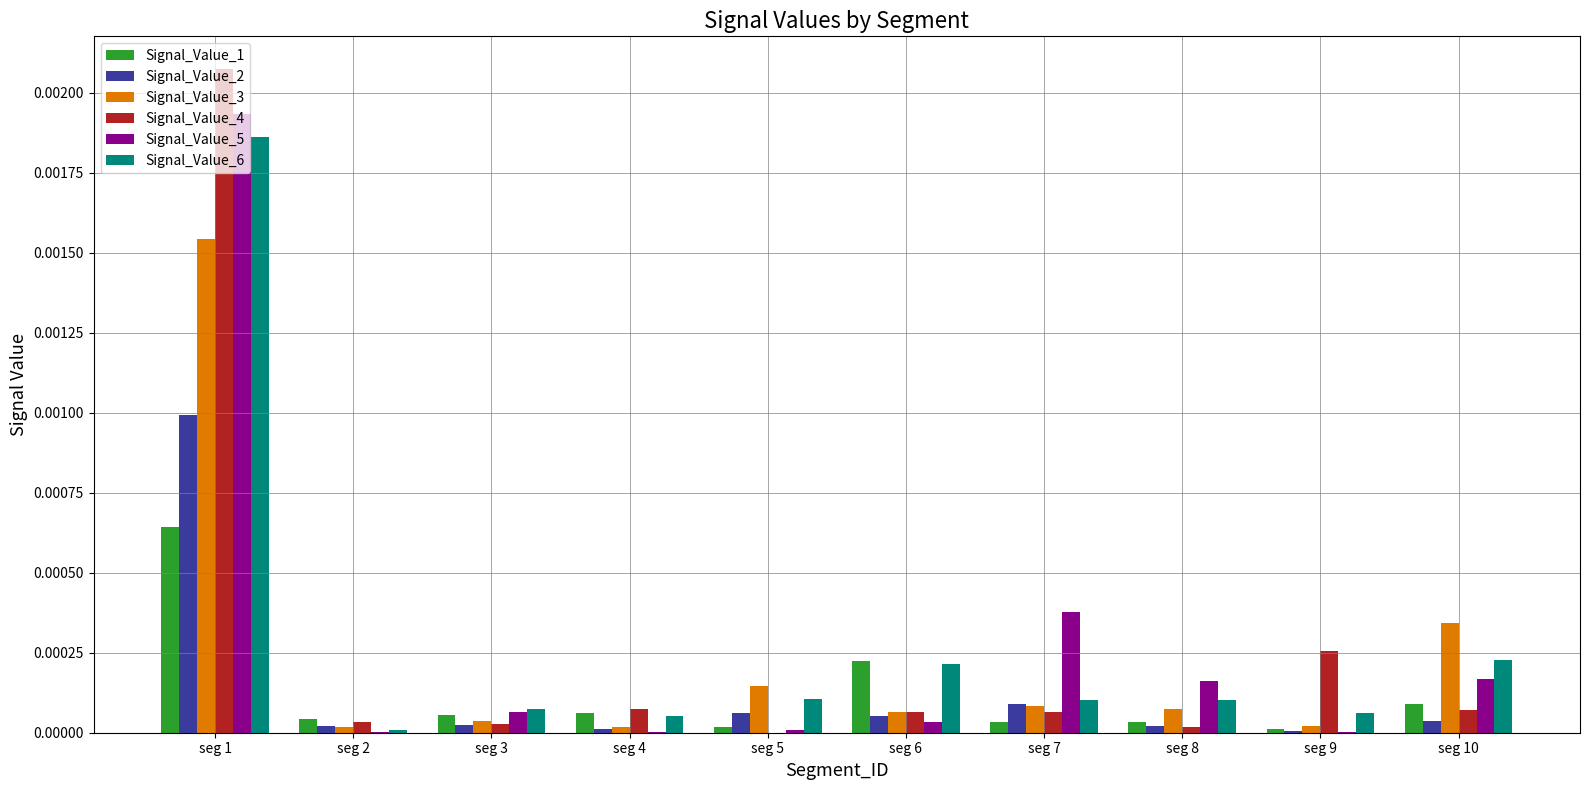

The Signal_Value_2 series shows 0.0 at seg 10. True or false?

True